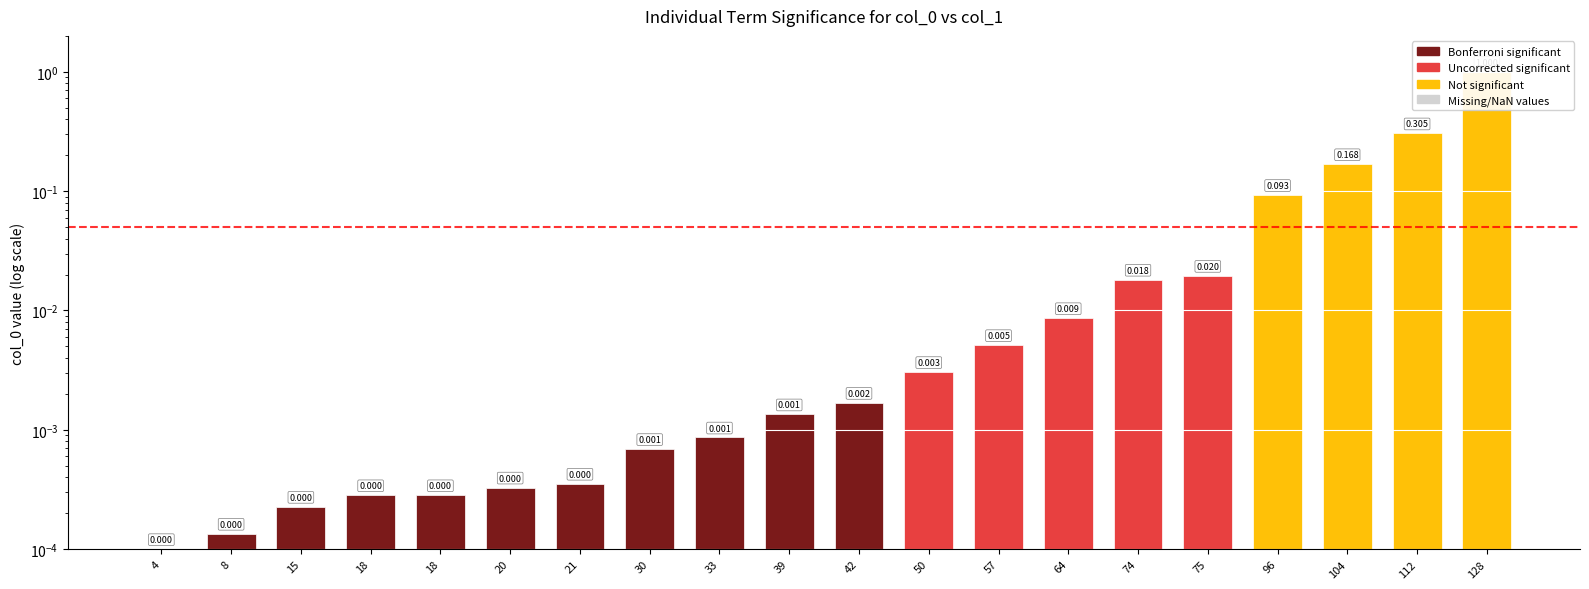

True or false: the data shows 0.0 at 8.

False